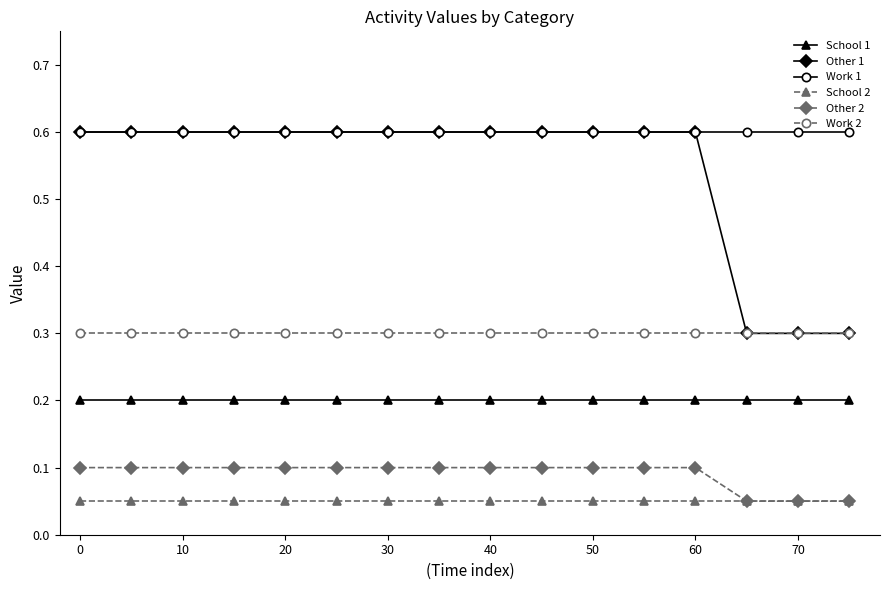

Count the Other 2 values in the range 0 to 1.

16